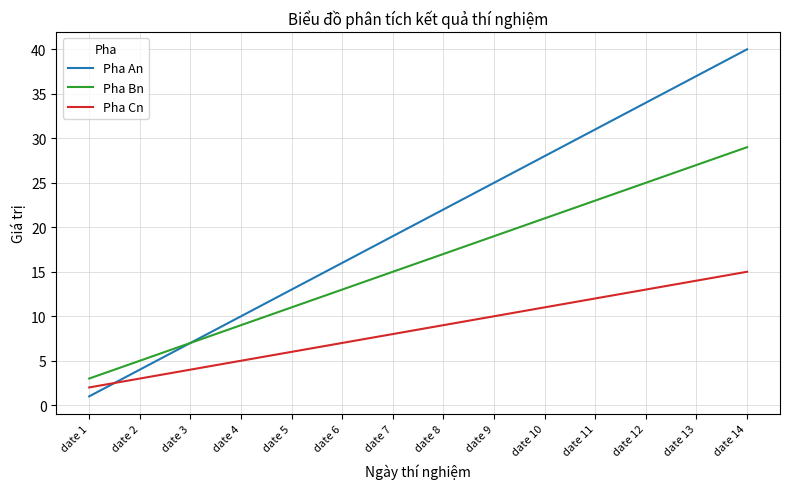

Rank the series at date 12 from lowest to highest value.

Pha Cn, Pha Bn, Pha An